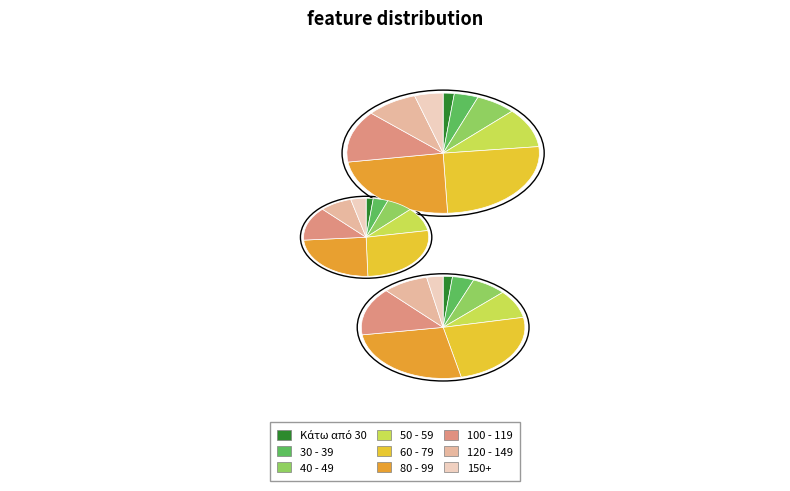

What percentage is the Κάτω από 30 slice, to the nearest percent?

2%